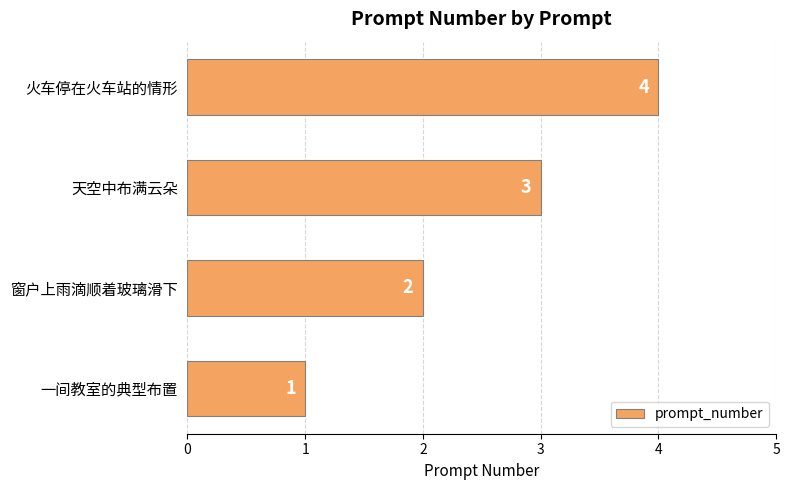

List the labels in order of value, smallest first.

一间教室的典型布置, 窗户上雨滴顺着玻璃滑下, 天空中布满云朵, 火车停在火车站的情形